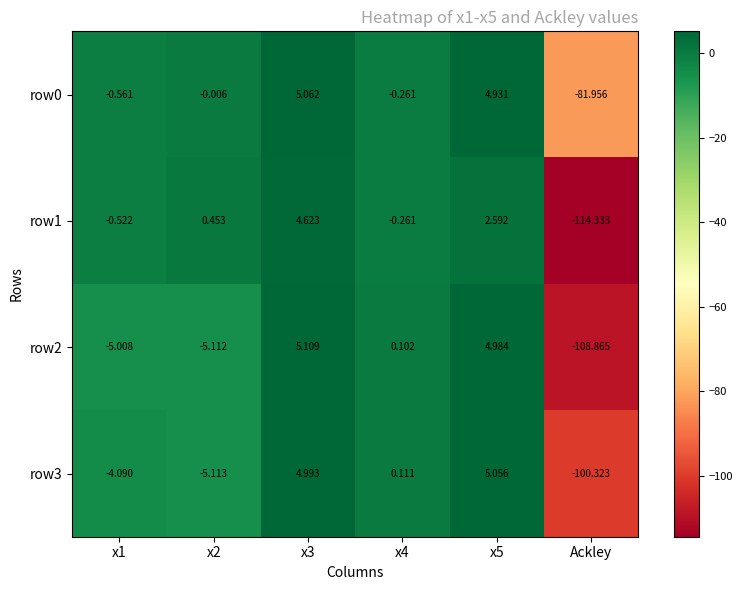

How many distinct data groups are displayed?

4